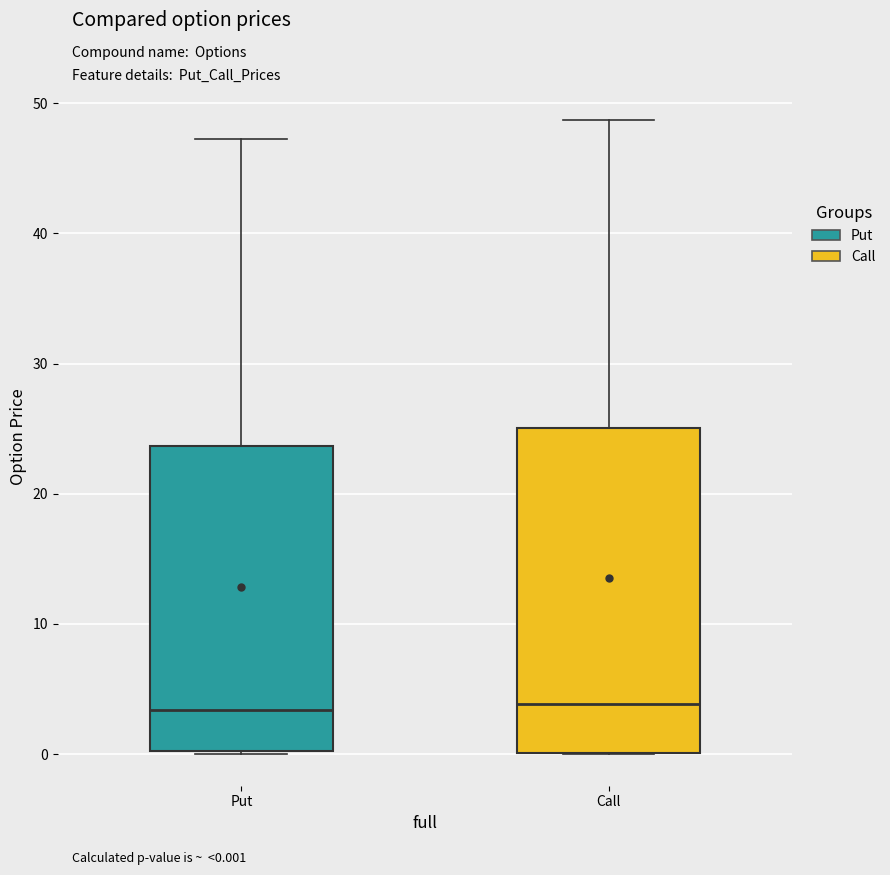

Which box is the tallest, from its lower edge to its upper edge?

Call